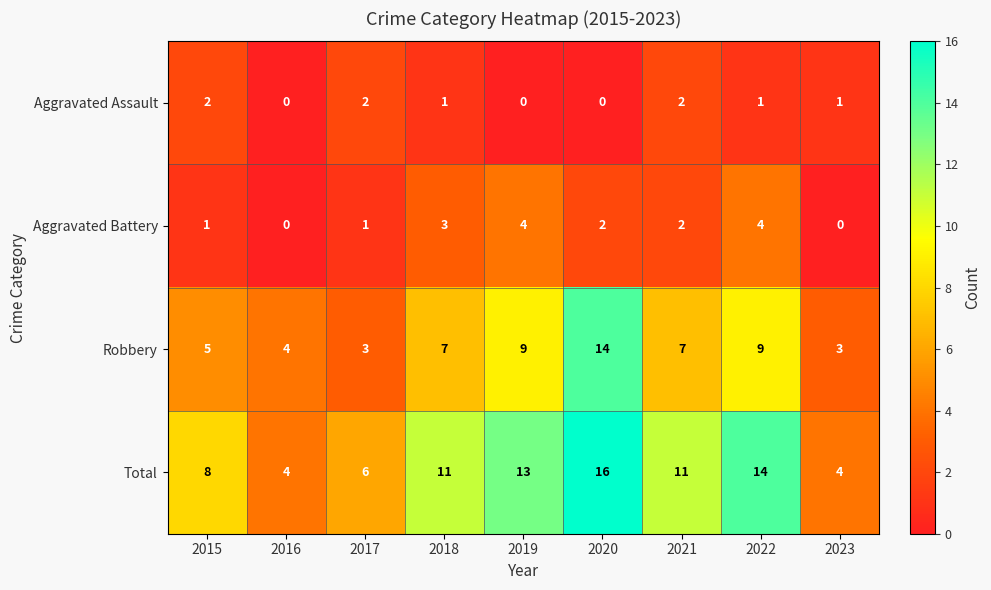

List the series in order of their peak value, lowest first.

Aggravated Assault, Aggravated Battery, Robbery, Total